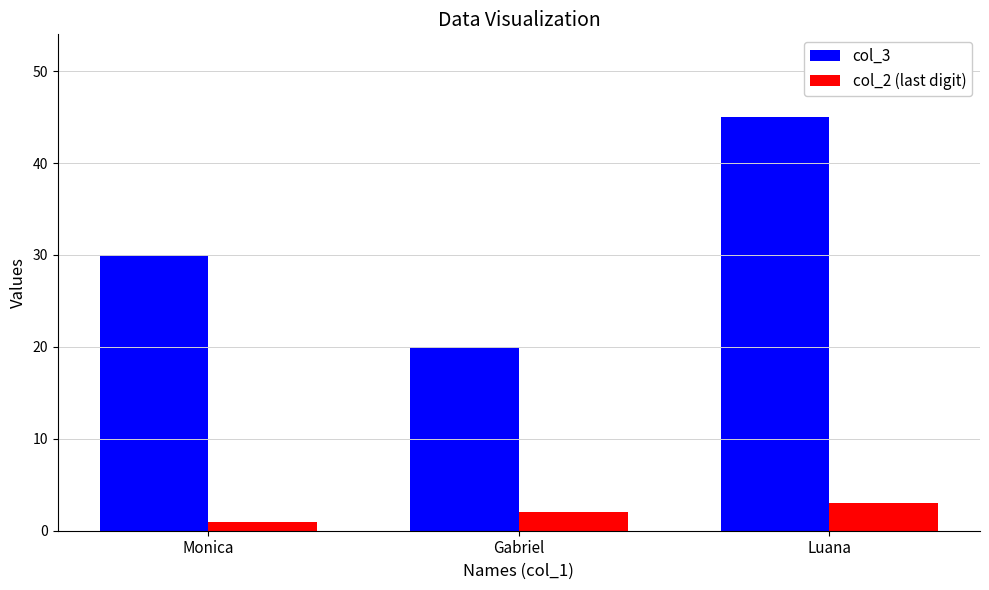

How many bars are there in each group?

2